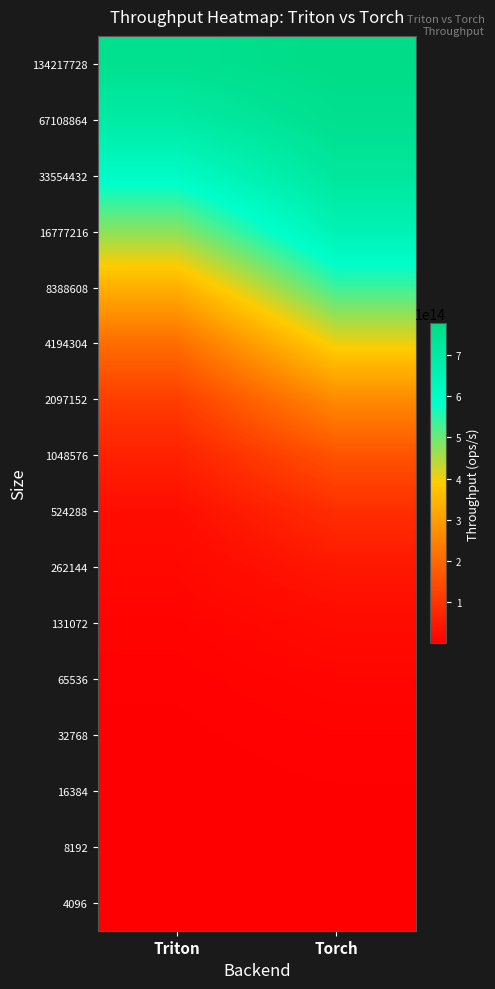

List the series in order of their peak value, lowest first.

4096, 8192, 16384, 32768, 65536, 131072, 262144, 524288, 1048576, 2097152, 4194304, 8388608, 16777216, 33554432, 67108864, 134217728